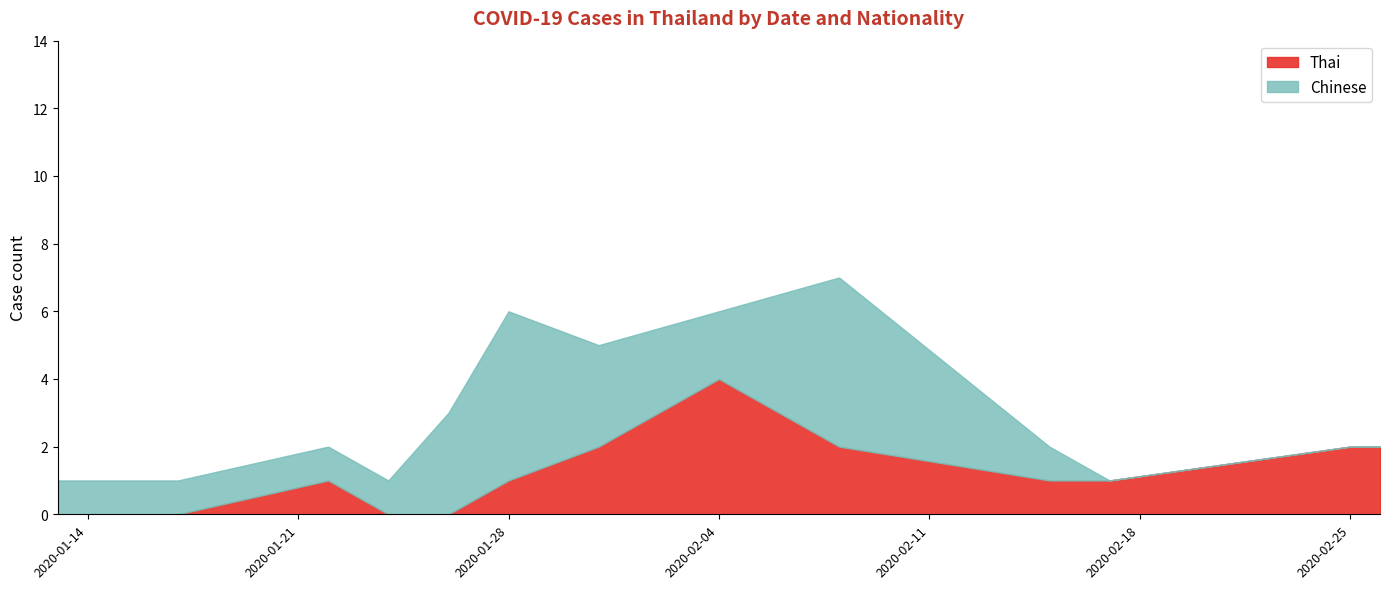

What is the highest value of the Thai series?

4